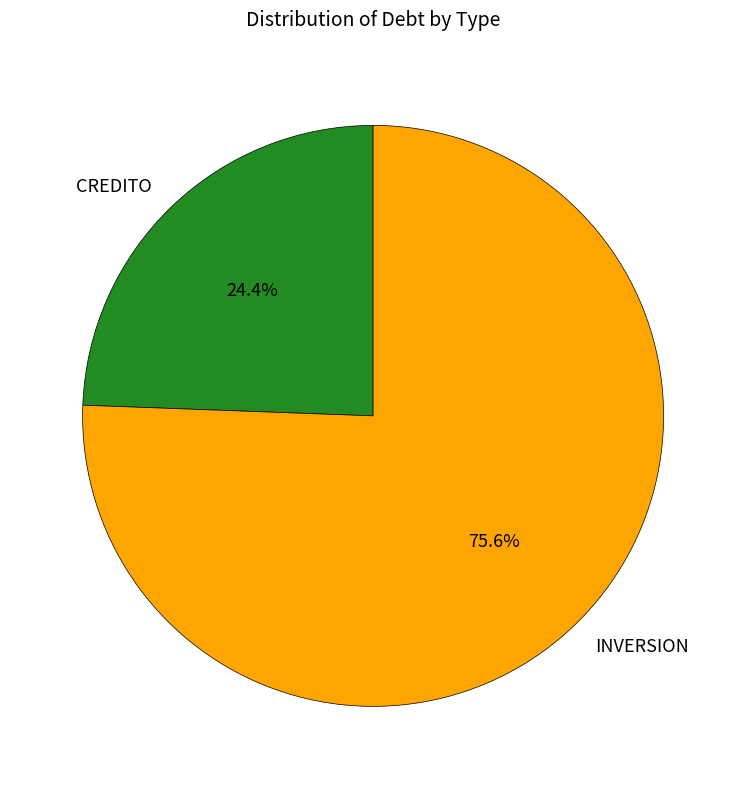

Which slice represents more than half of the pie?

INVERSION